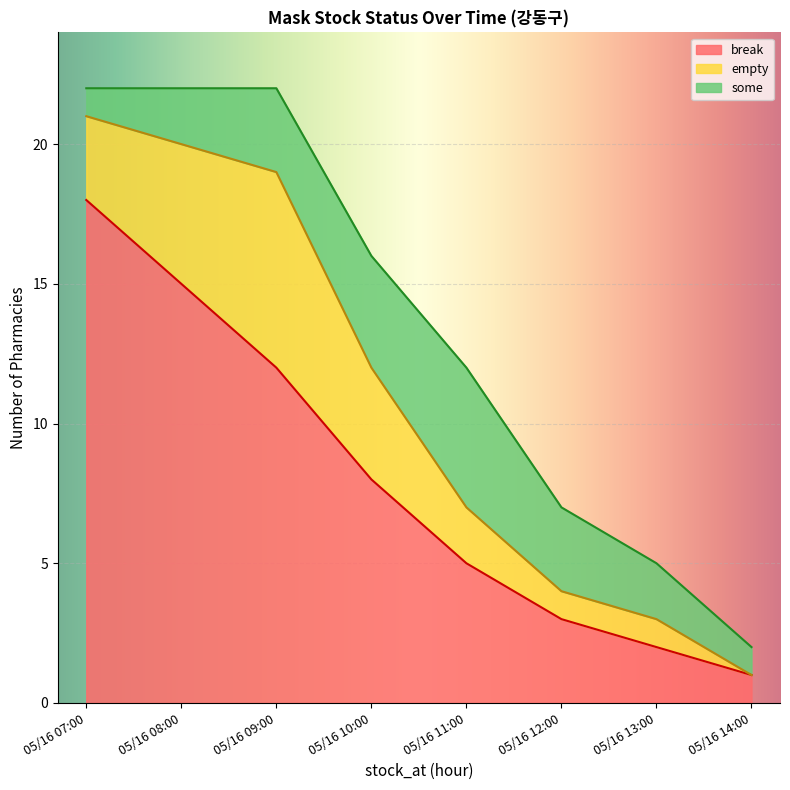

Is the value of some at 05/16 07:00 greater than the value of break at 05/16 08:00?

No